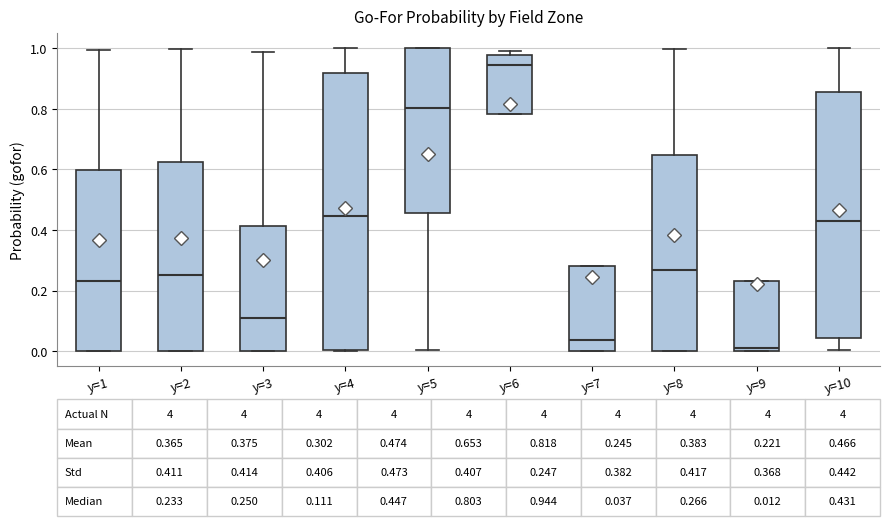

Comparing the boxes themselves (not the whiskers), which one is the tallest?

y=4